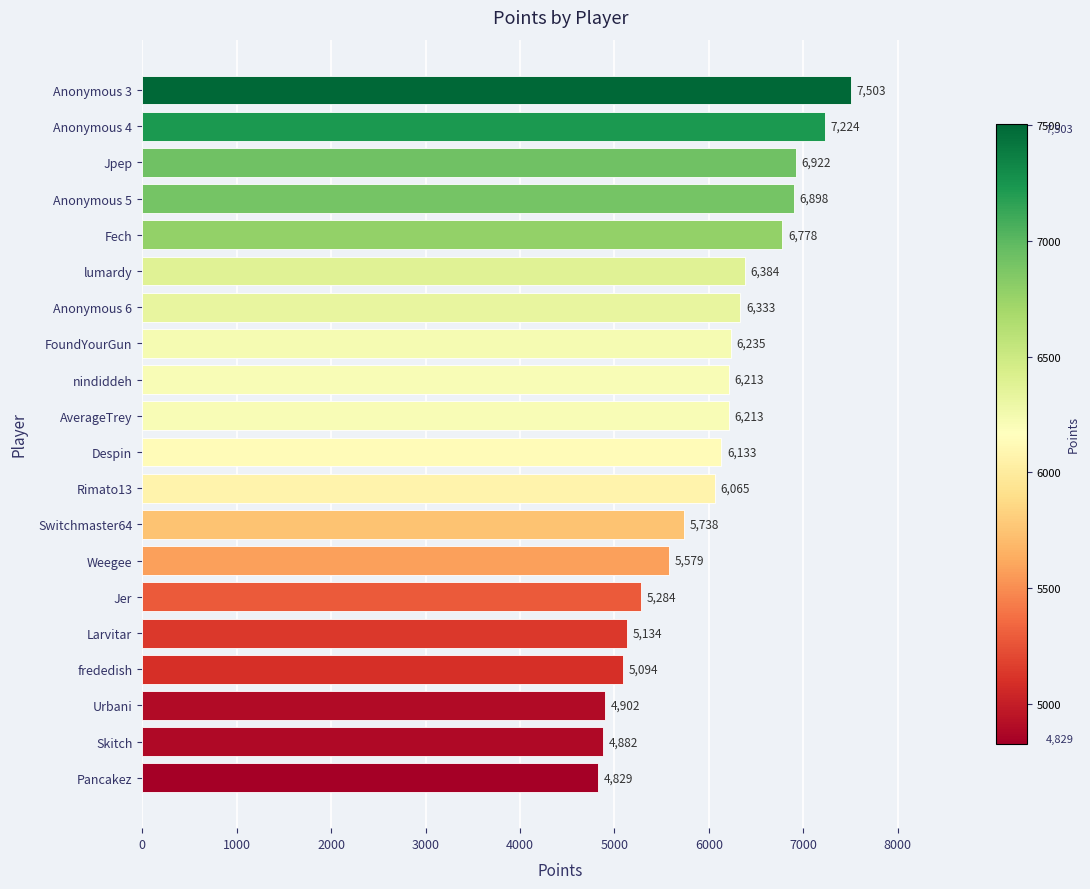

At which label is the value closest to 6166?

Despin